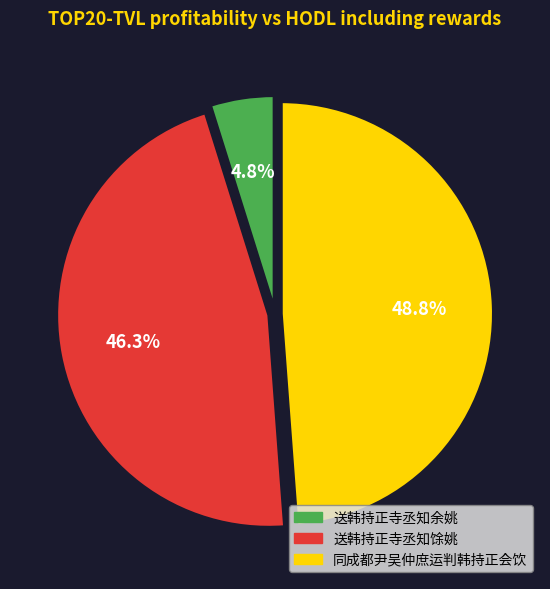

Is the sum of 同成都尹吴仲庶运判韩持正会饮 and 送韩持正寺丞知余姚 greater than half?

Yes